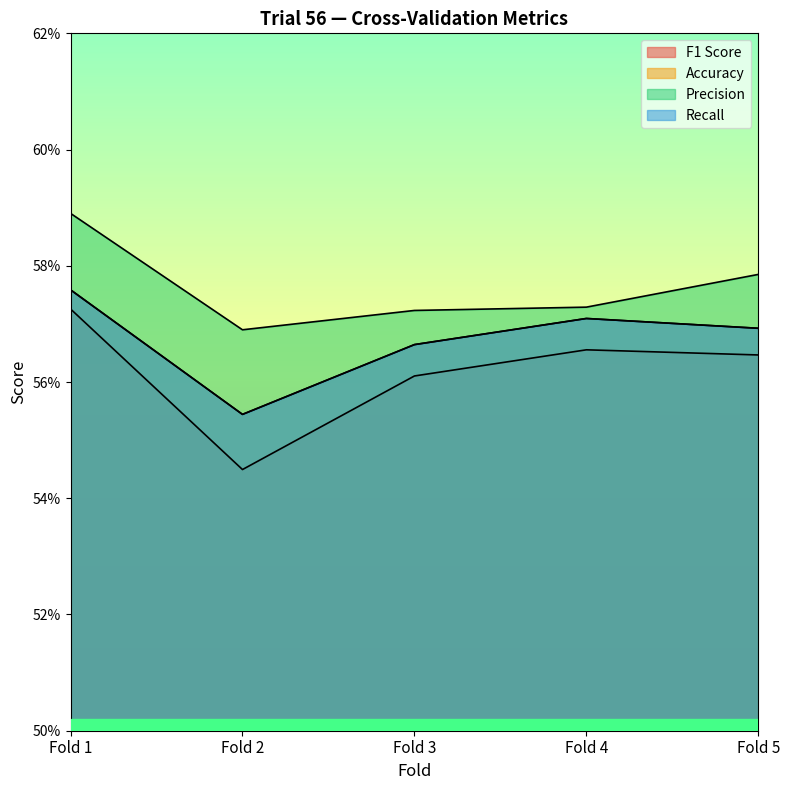

What value does the Accuracy series have at Fold 2?

0.6